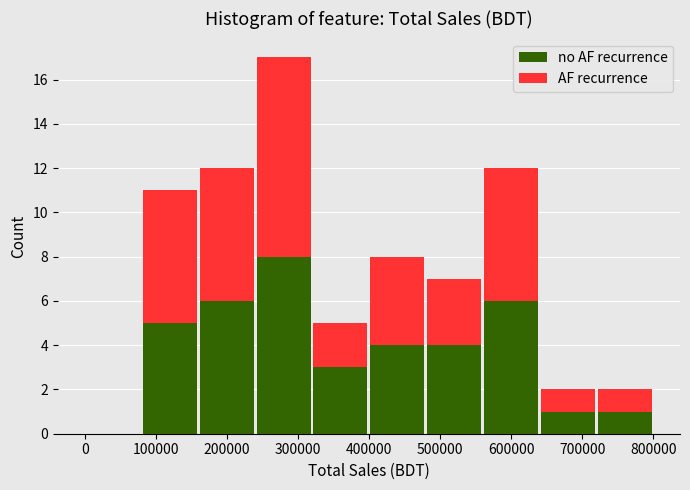

Reading left to right, transcribe this chart: for each stacked bar, give the range it covers on the x-axis and its total height. The values are not printed on the chart, so give them approximately, as read against the axis.

0 to 80000: 0
80000 to 160000: 11
160000 to 240000: 12
240000 to 320000: 17
320000 to 400000: 5
400000 to 480000: 8
480000 to 560000: 7
560000 to 640000: 12
640000 to 720000: 2
720000 to 800000: 2